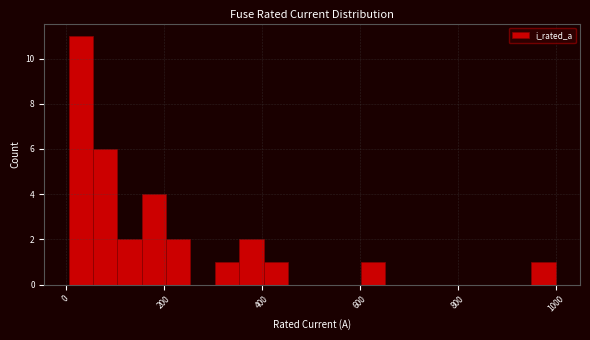

Around what value on the x-axis is the tallest bar? Give the approximate position of its centre, as read against the axis.

40